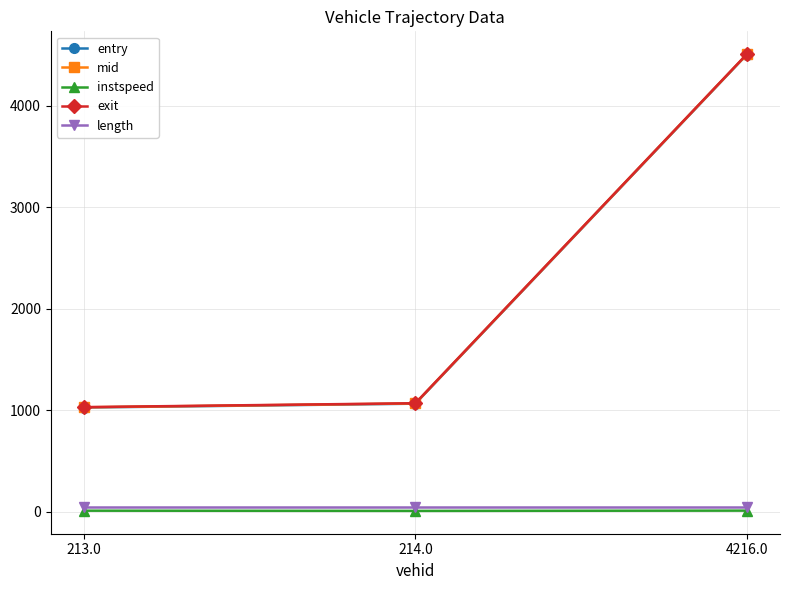

What is the label of the 2nd point from the left?

214.0